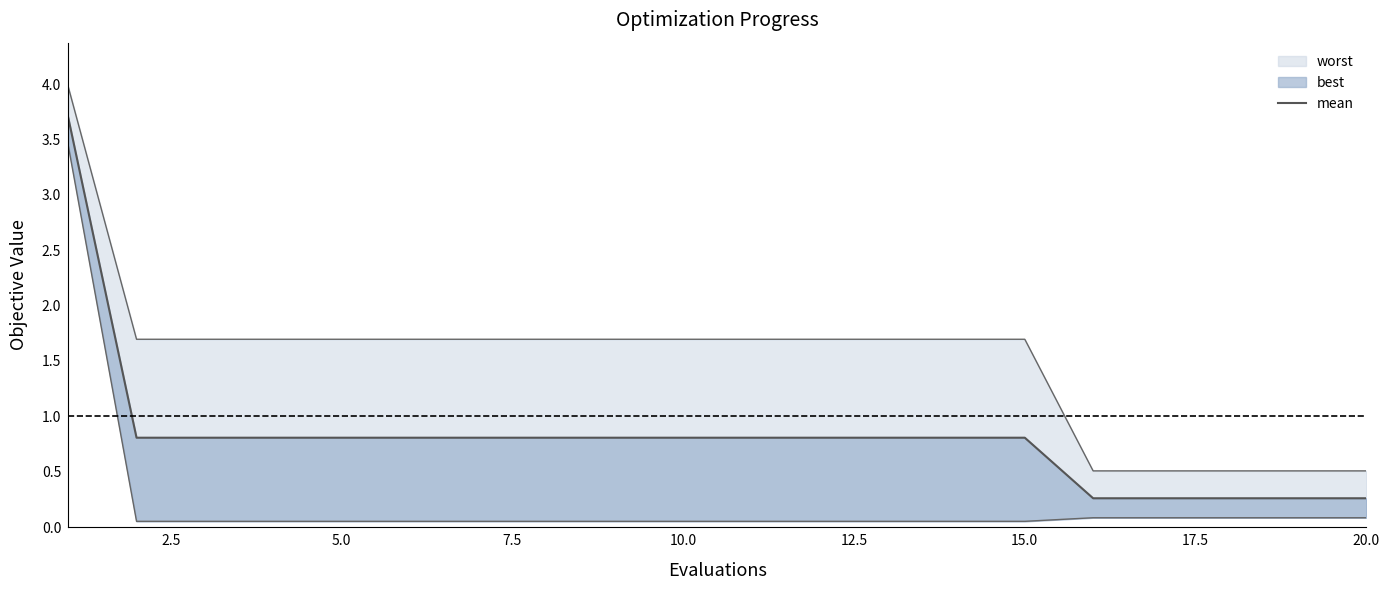

Count the number of data series in this chart.

3